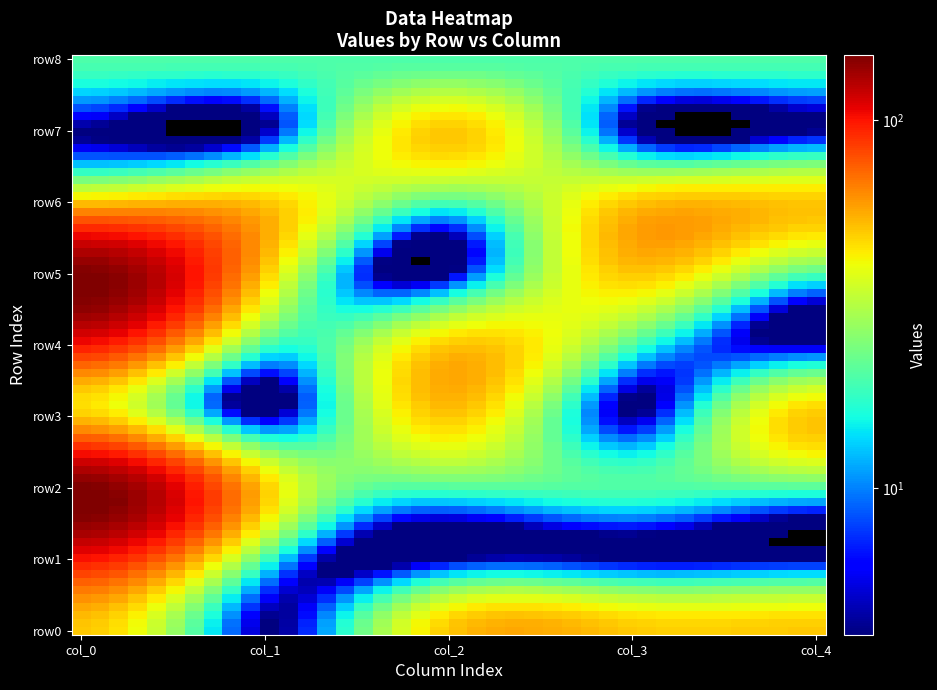

Reading left to right, what are all the values shown in this chart?

row0: 50	4	50	50	50
row1: 100	20	4	4	4
row2: 150	50	20	20	20
row3: 50	4	50	4	50
row4: 100	20	50	20	4
row5: 150	50	4	50	20
row6: 50	50	20	50	50
row7: 4	4	50	4	4
row8: 20	20	20	20	20